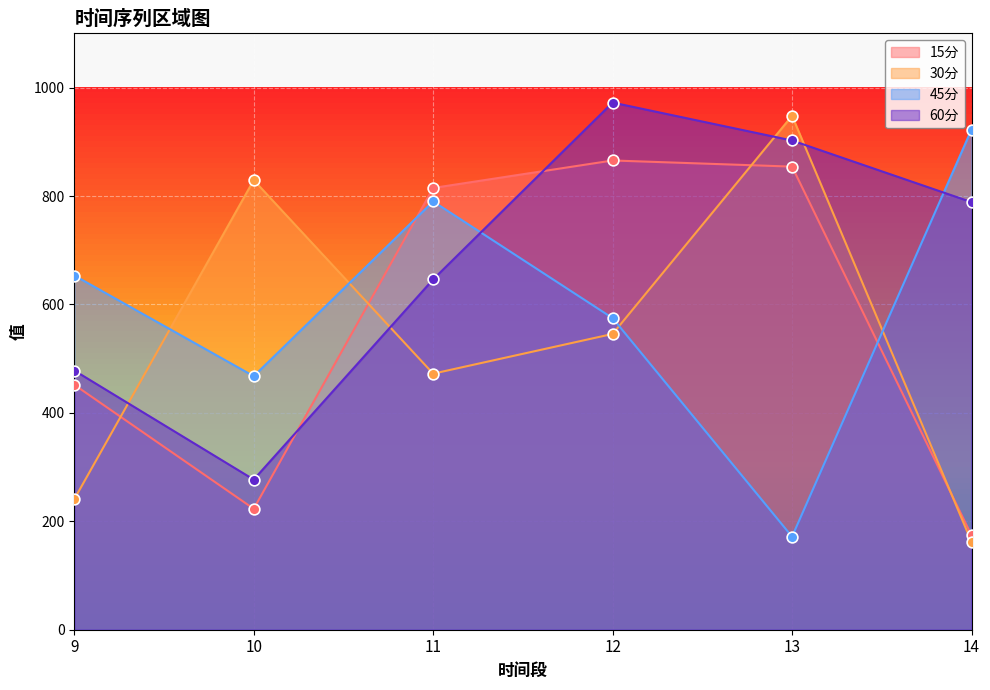

Is the value of 45分 at 11 greater than the value of 30分 at 9?

Yes